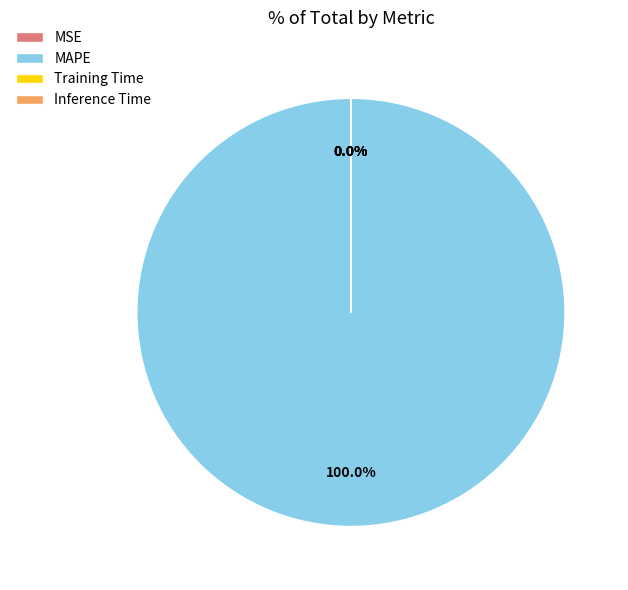

Is there any slice that represents more than half of the pie?

Yes